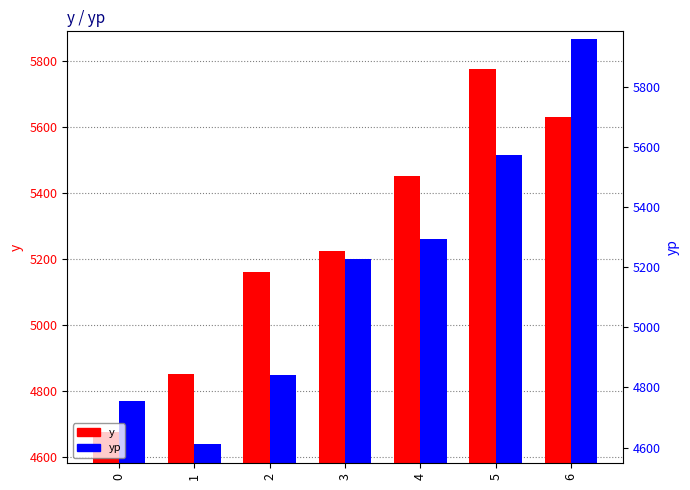

At which label does y first exceed 5223?

3